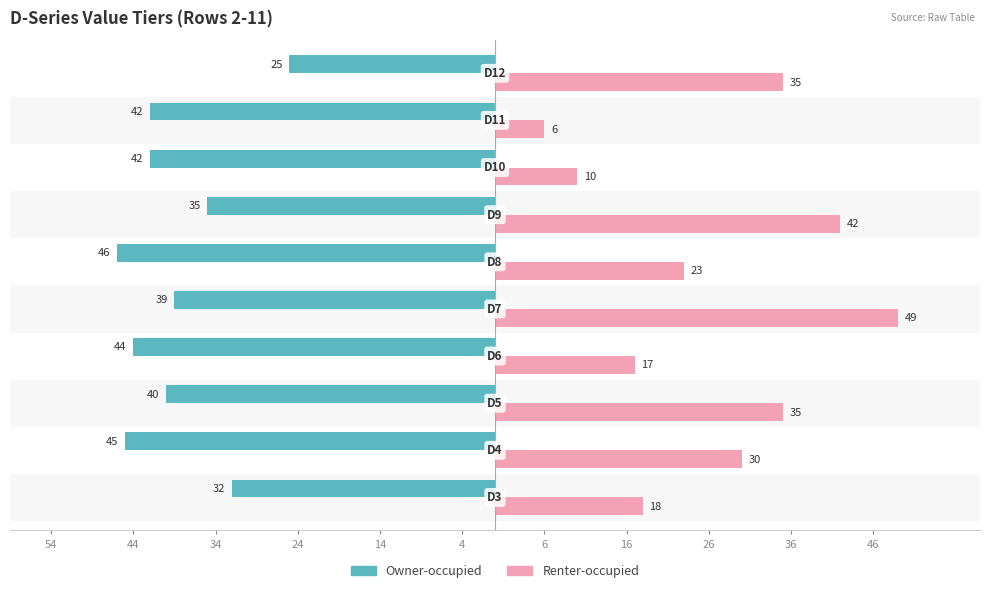

What is the difference between the second highest and second lowest values in the Renter-occupied series?

32